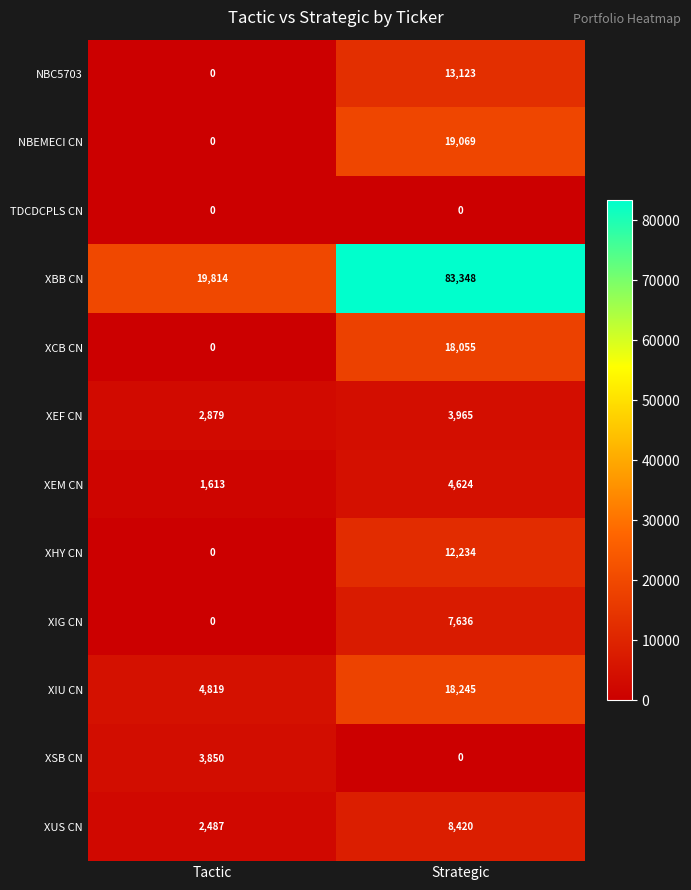

What is the maximum value shown in the chart?

83348